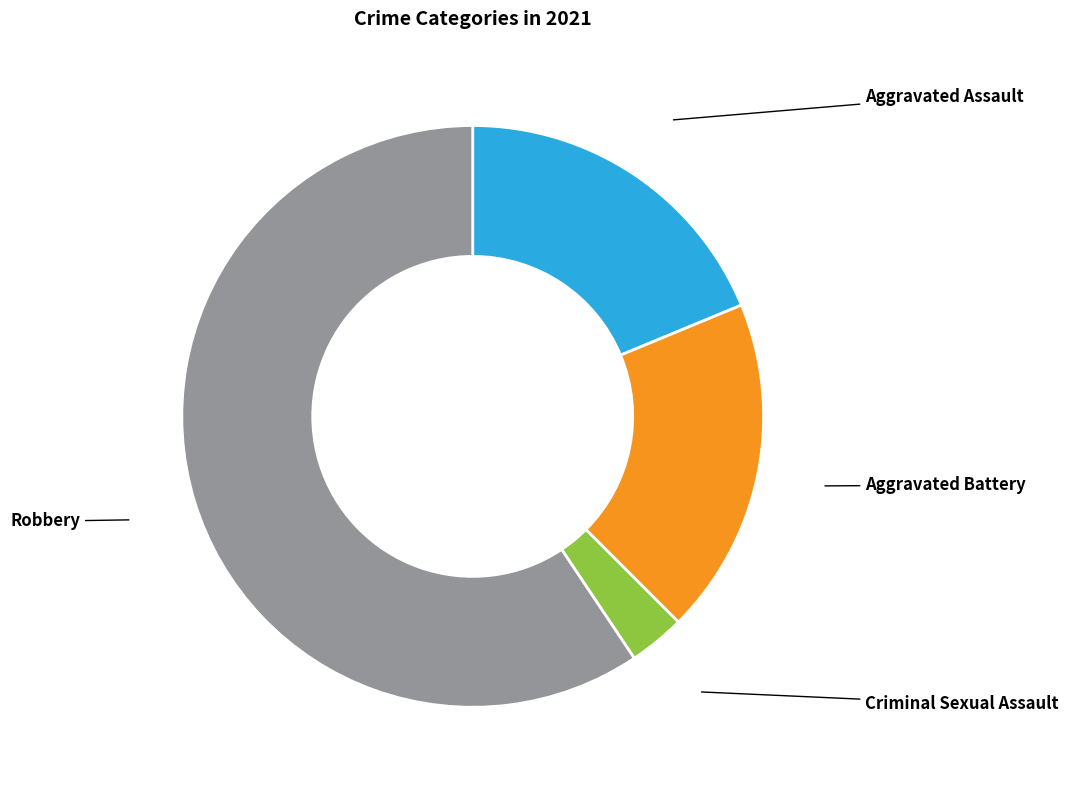

Is there any slice that represents more than half of the pie?

Yes